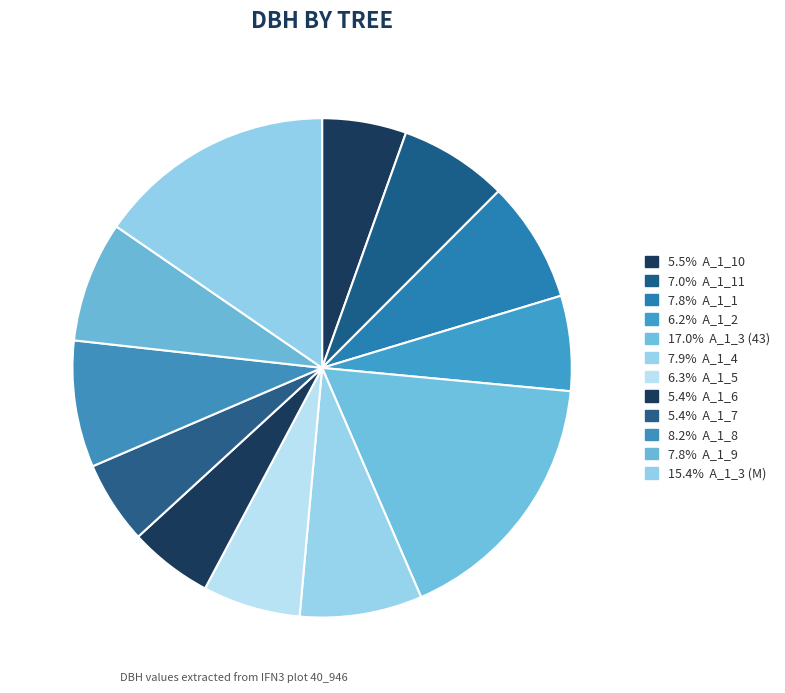

How many slices are in this pie chart?

12